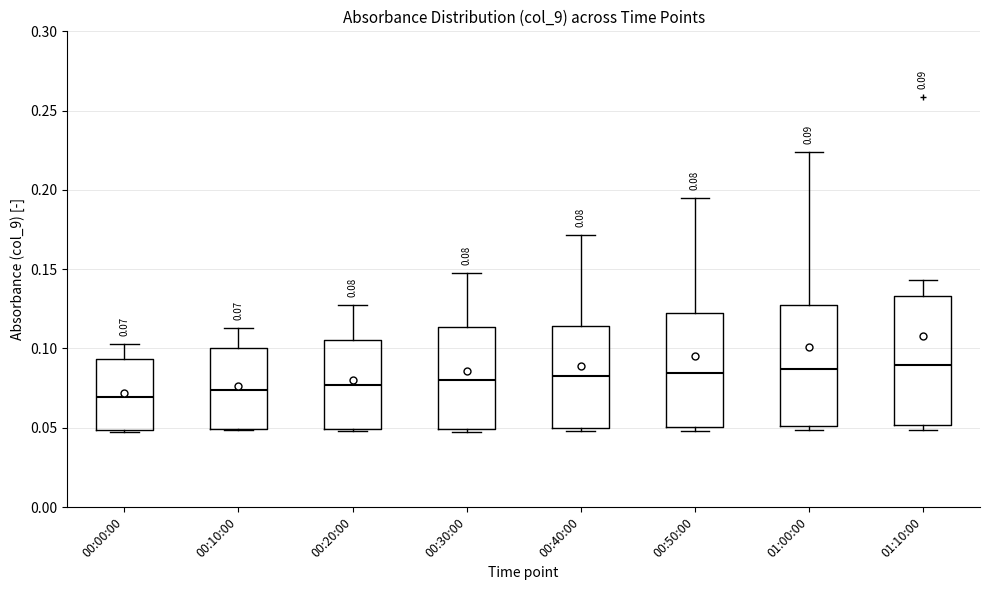

Which box is the tallest, from its lower edge to its upper edge?

01:10:00